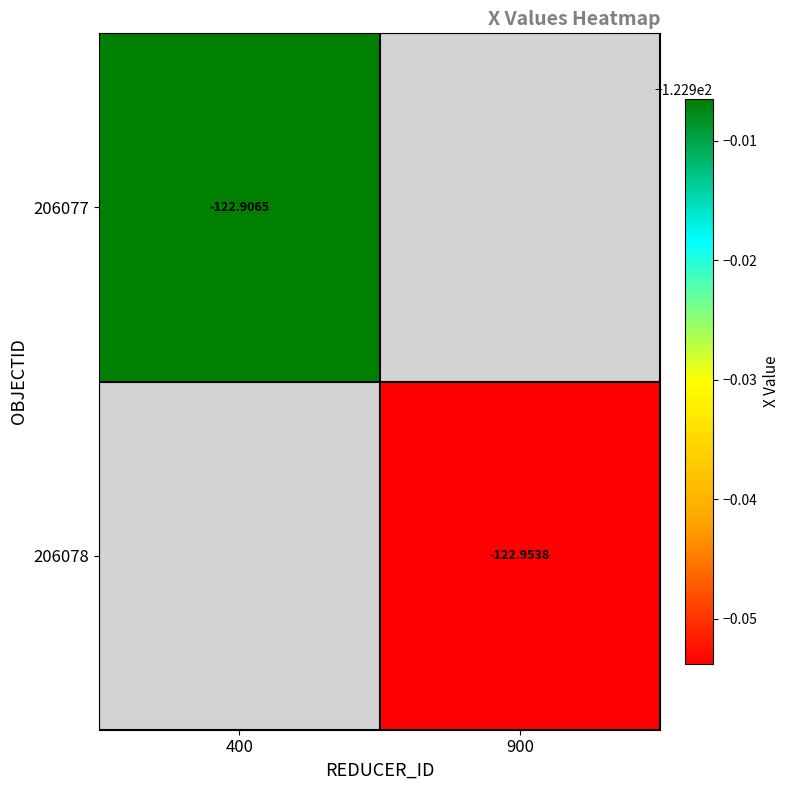

Is the value of 206077 at 400 greater than the value of 206078 at 900?

Yes